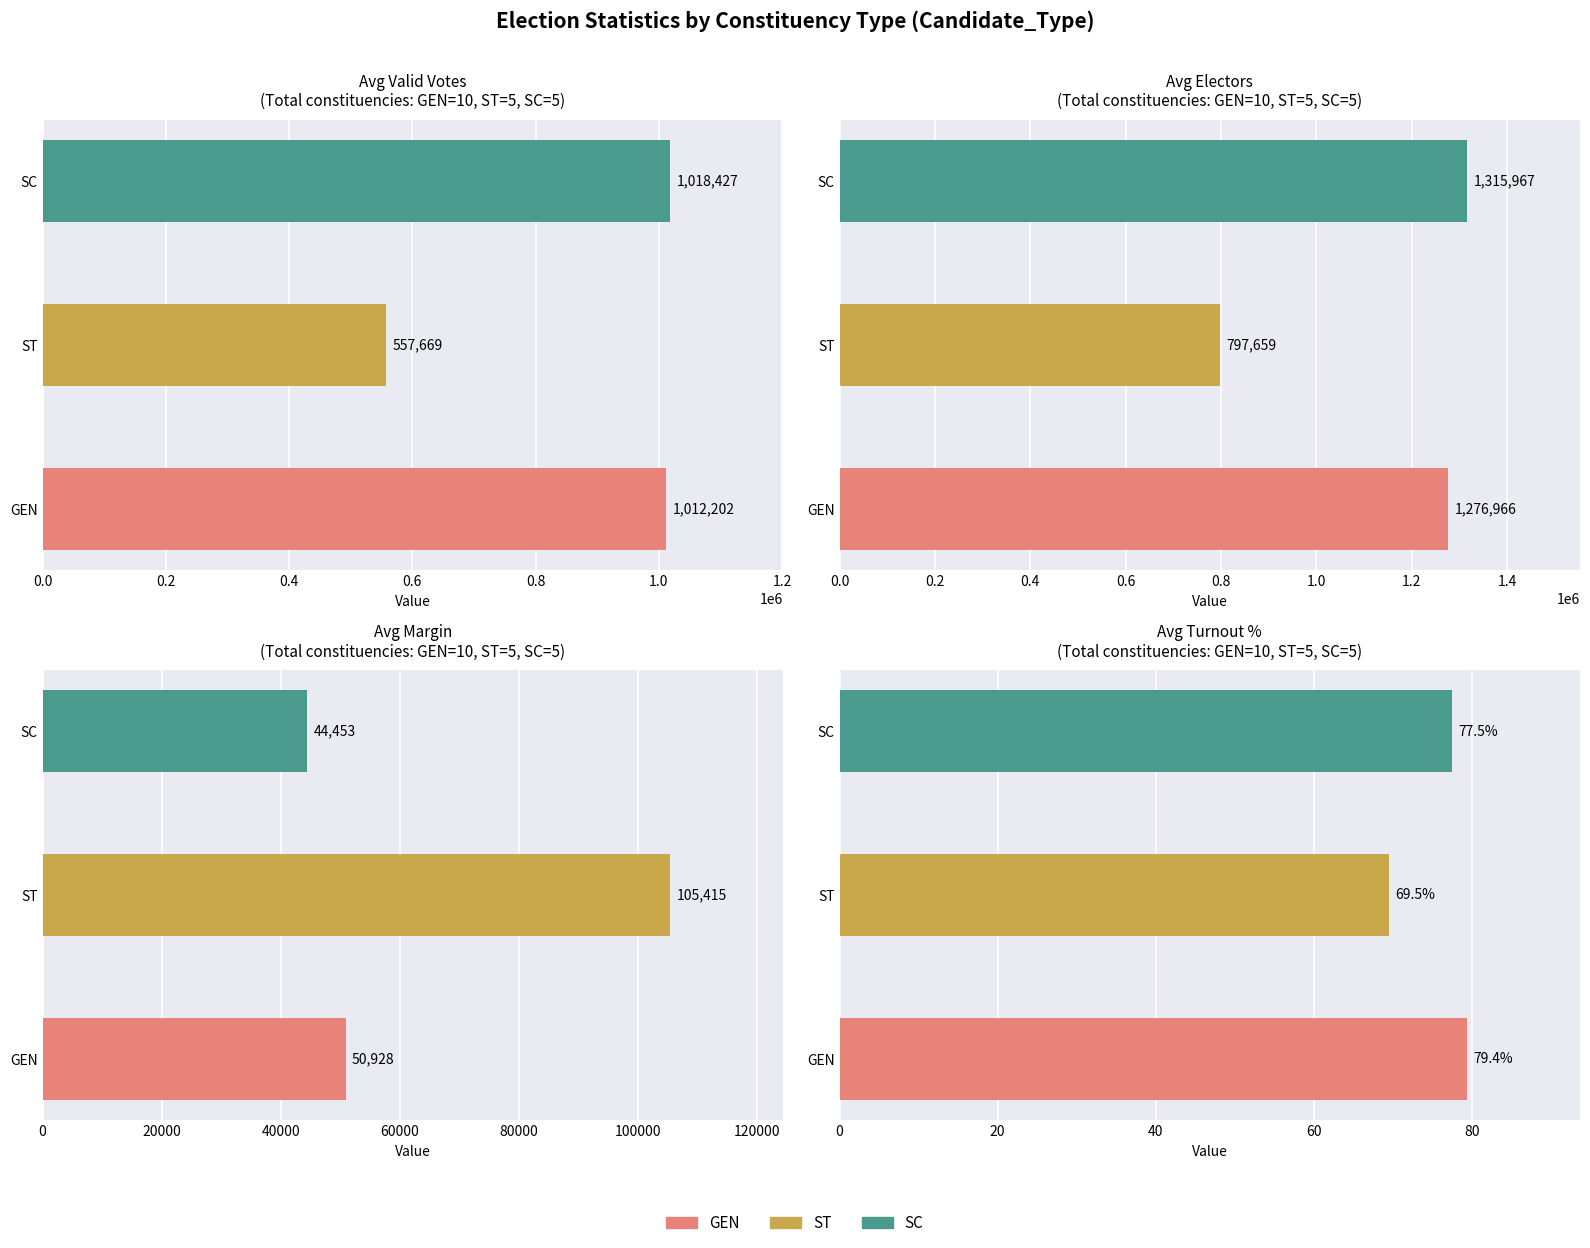

Count the number of data series in this chart.

3